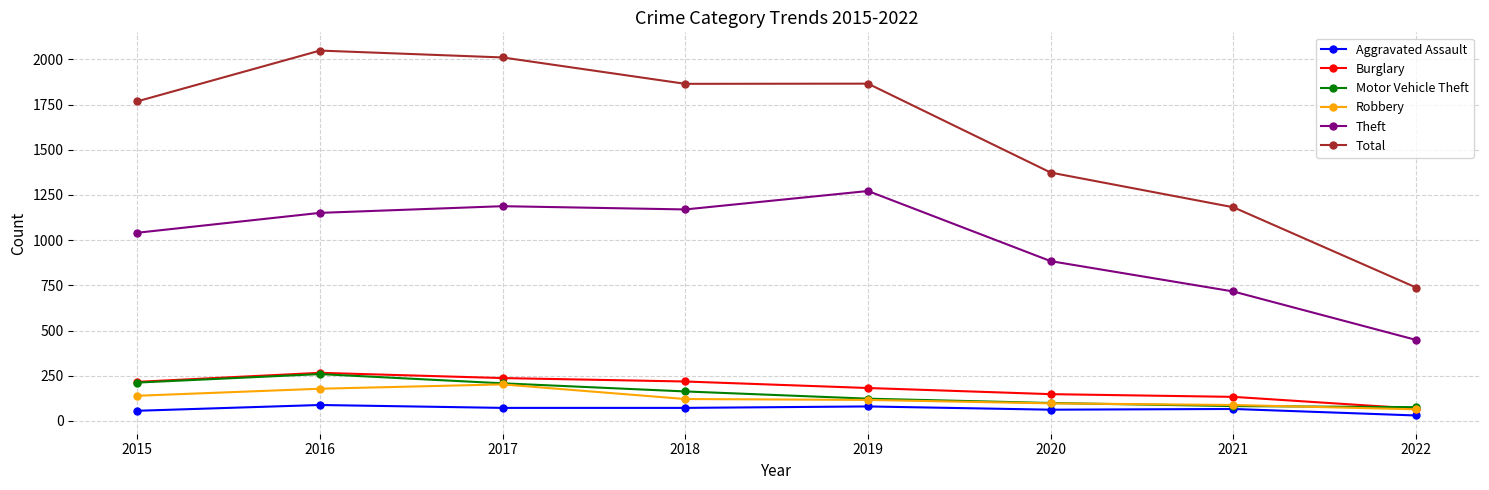

Which series has the widest spread of values?

Total